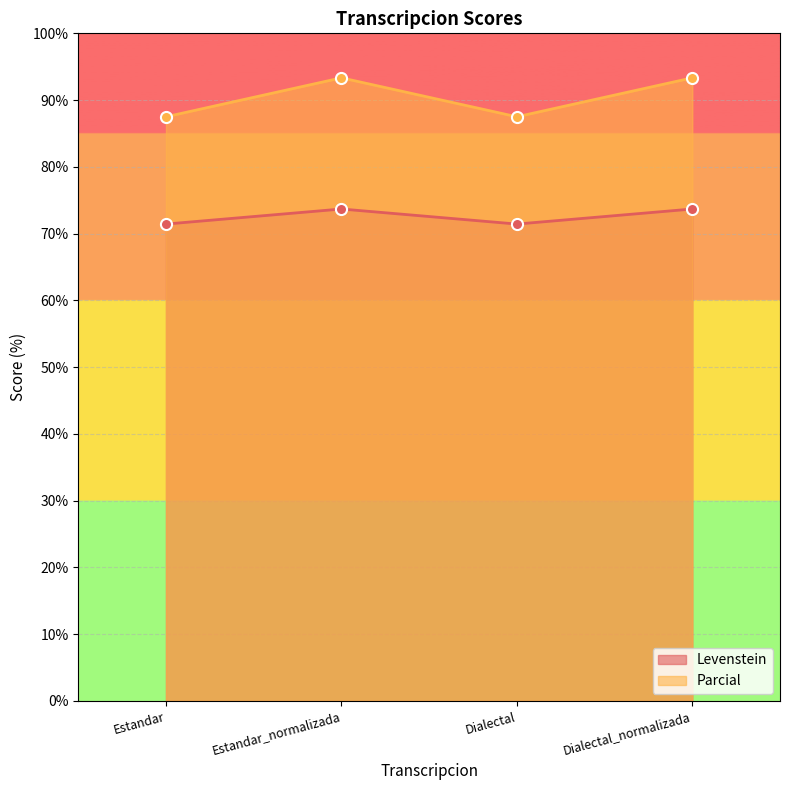

Where does the Levenstein series first go above 73?

Estandar_normalizada